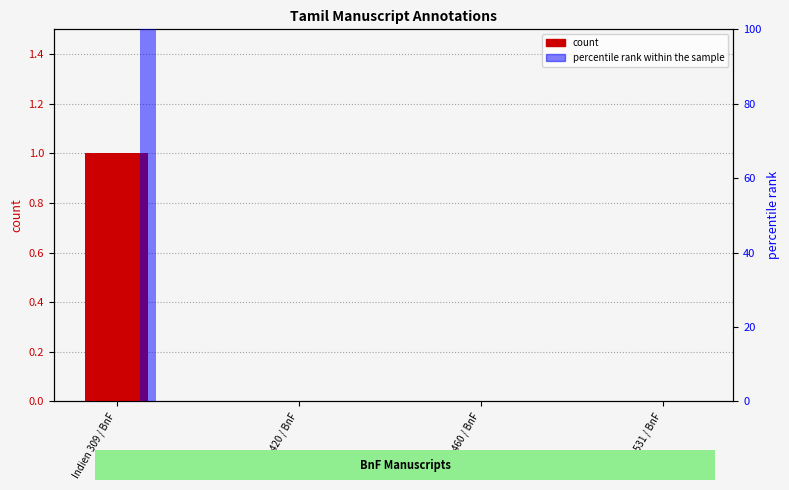

What is the label of the 2nd bar from the left?

Indien 420 / BnF